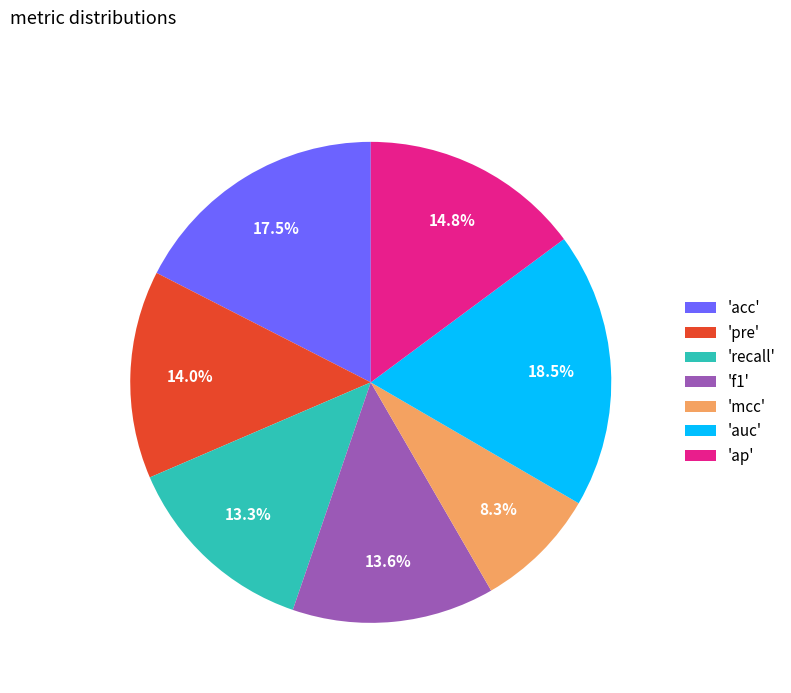

To the nearest percent, what is the difference between the largest and smallest slice percentages?

10%